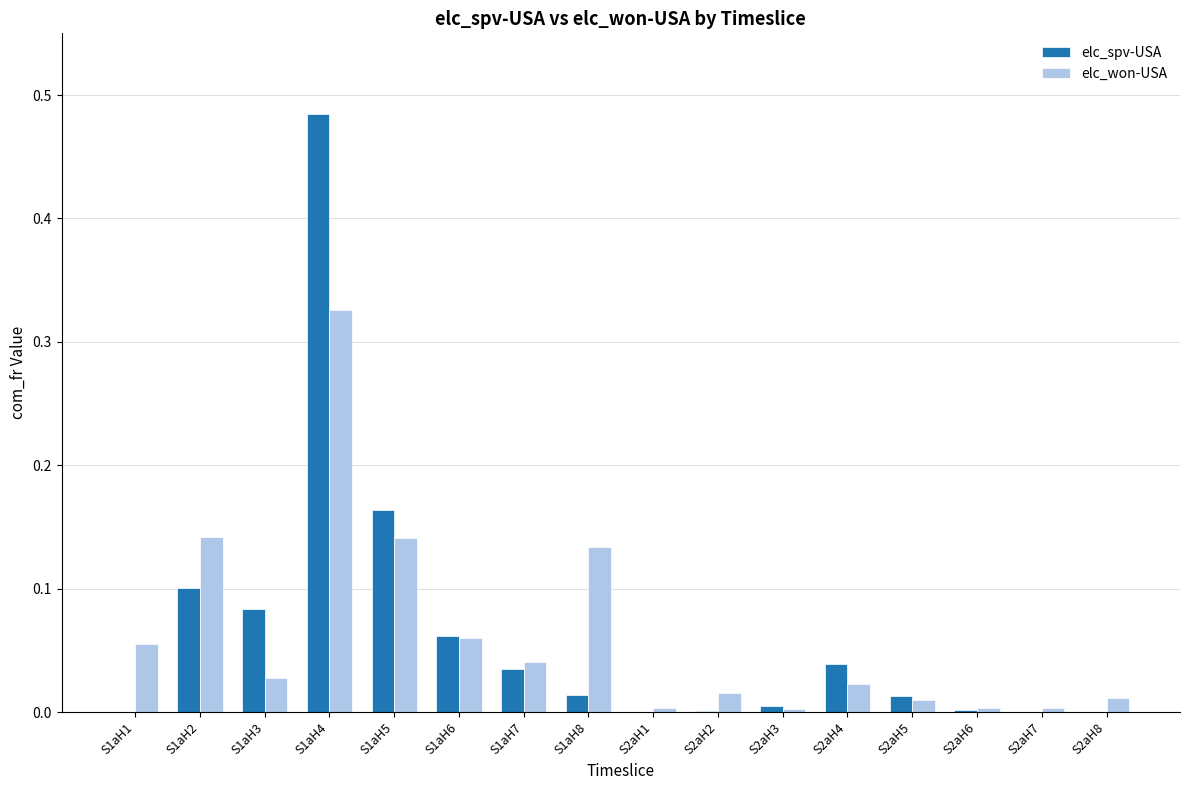

The value of elc_spv-USA at S1aH4 is 0.7. True or false?

False